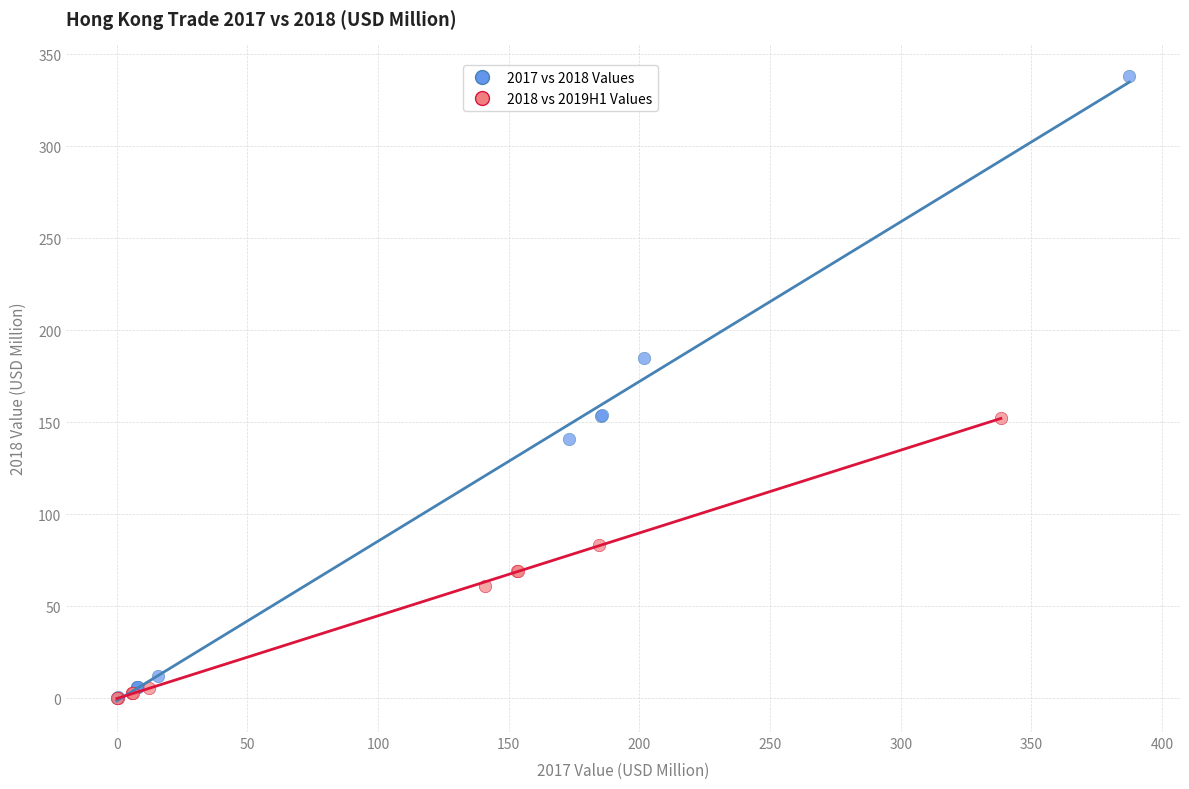

Which series has the largest Y range (max minus min)?

2017 vs 2018 Values